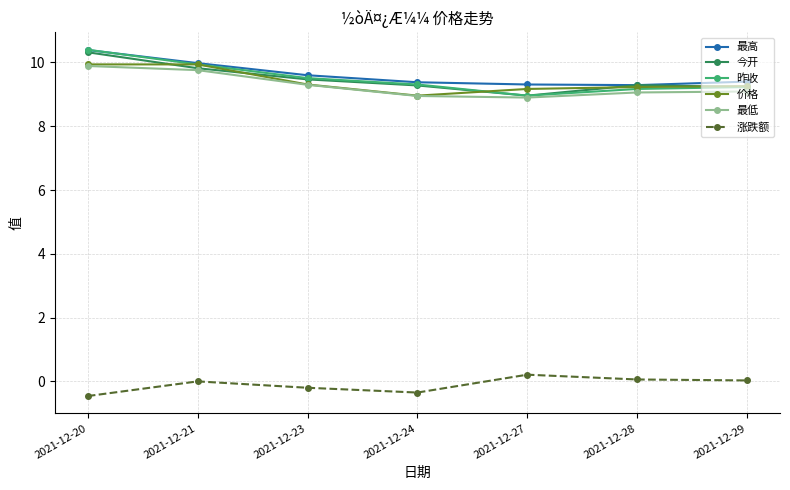

True or false: 涨跌额 and 价格 intersect in this chart.

False